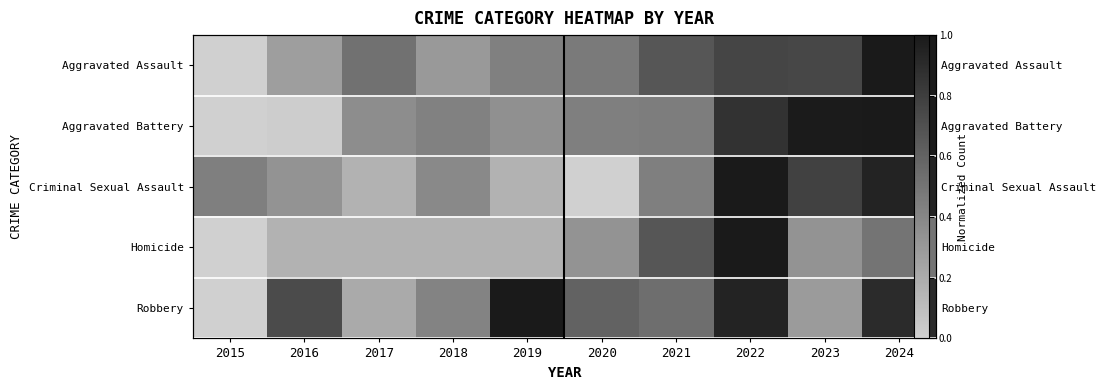

At 2021, list the series in order from largest to smallest.

Aggravated Assault, Homicide, Robbery, Aggravated Battery, Criminal Sexual Assault